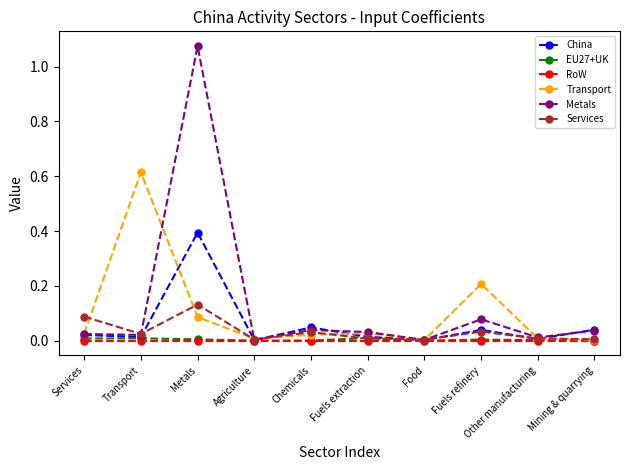

At which label does Transport reach its peak?

Transport